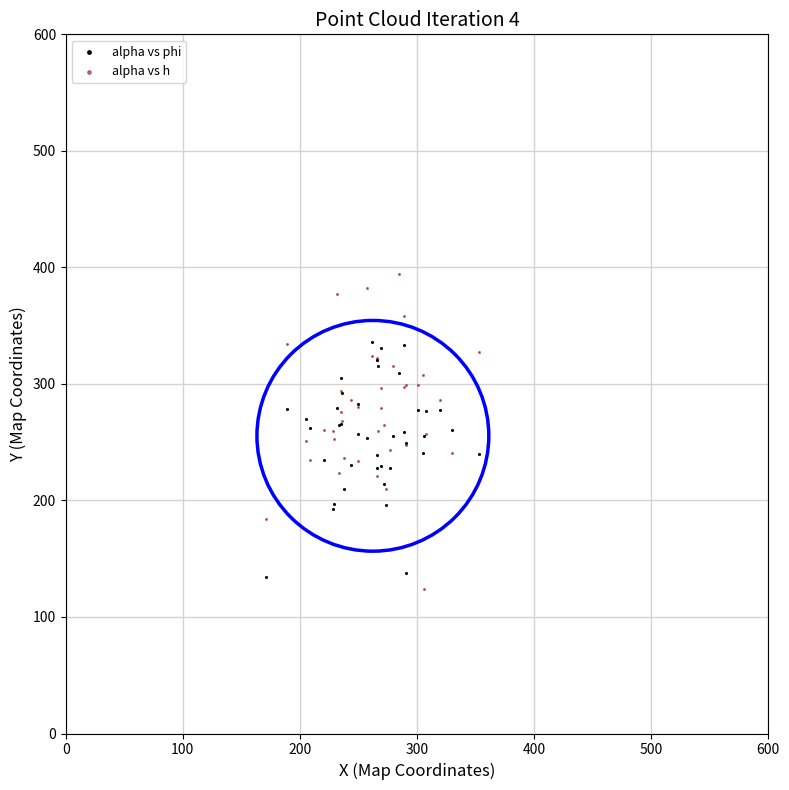

What are all the series names shown in the legend?

alpha vs phi, alpha vs h